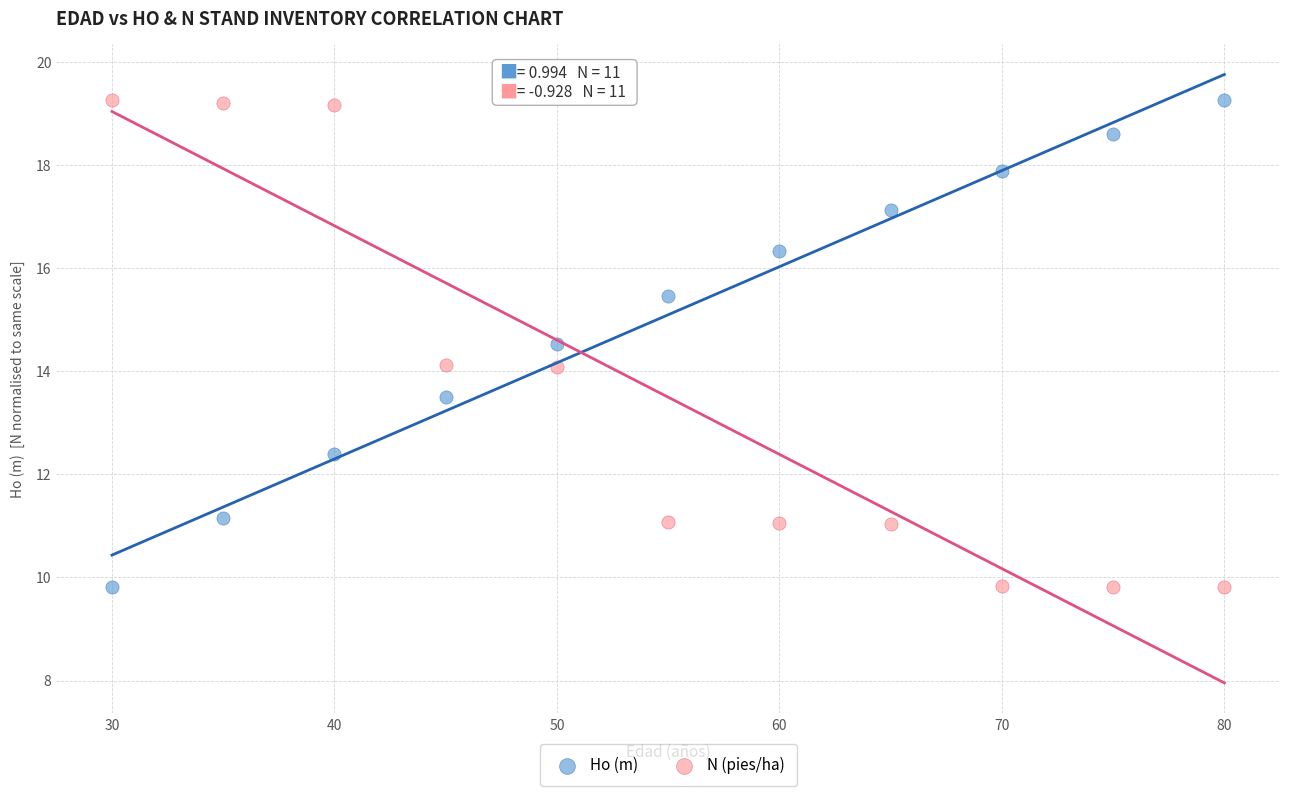

What is the X range (max minus min) for the scatter plot?

50.0